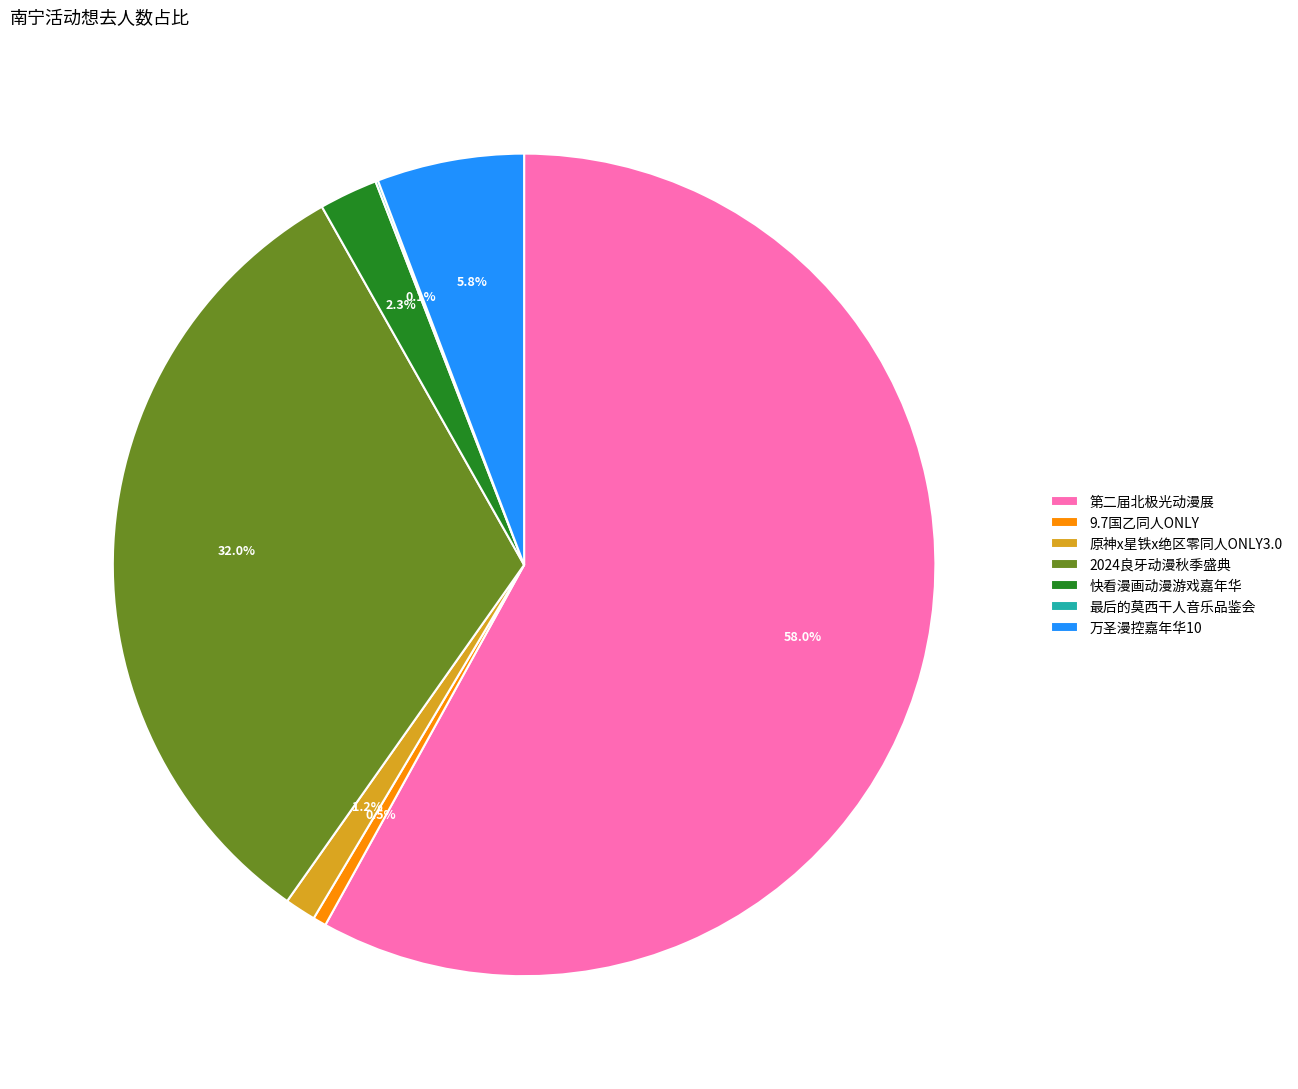

What is the largest slice in the pie chart?

第二届北极光动漫展